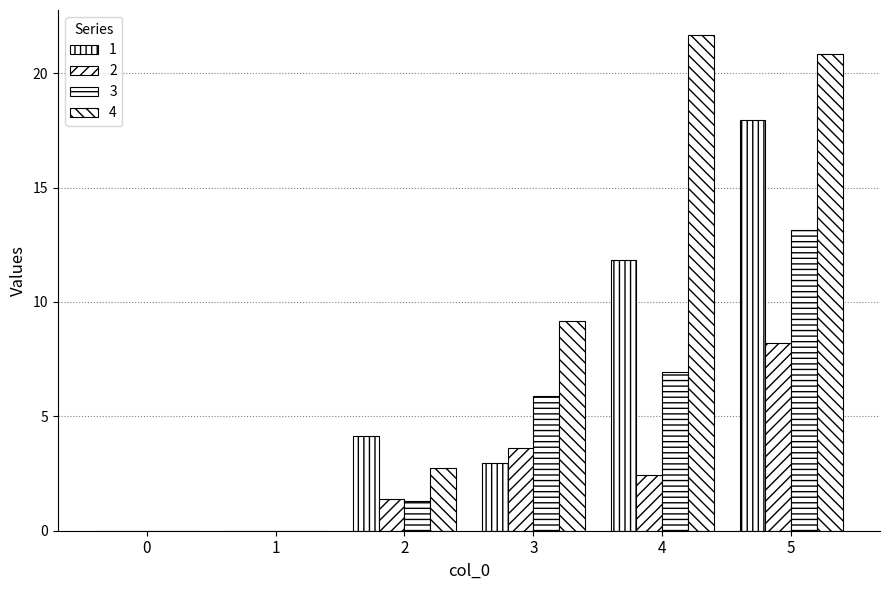

How many groups of bars are there?

6